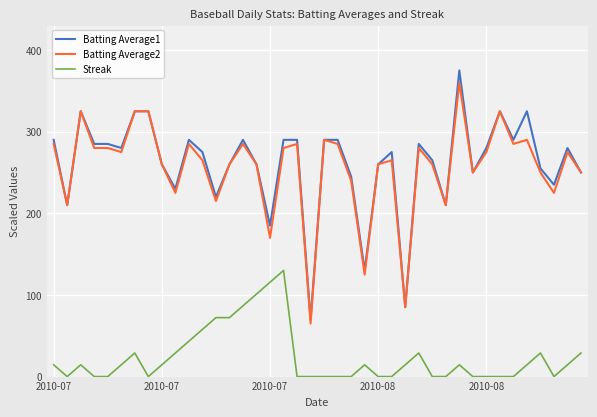

What is the minimum value for Batting Average1?

70.0